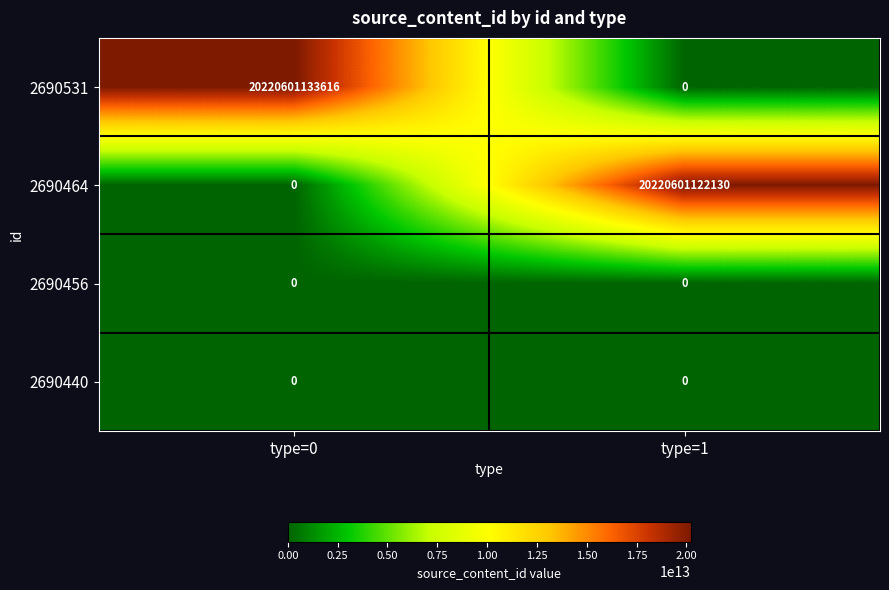

Is it true that 2690456 equals 0 at type=0?

True